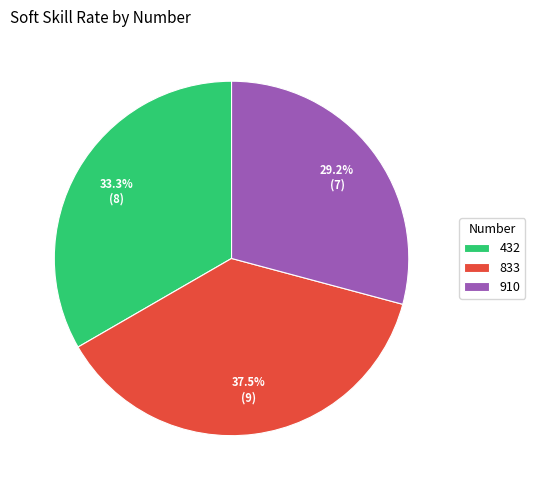

To the nearest percent, what is the combined percentage of 432 and 833?

71%